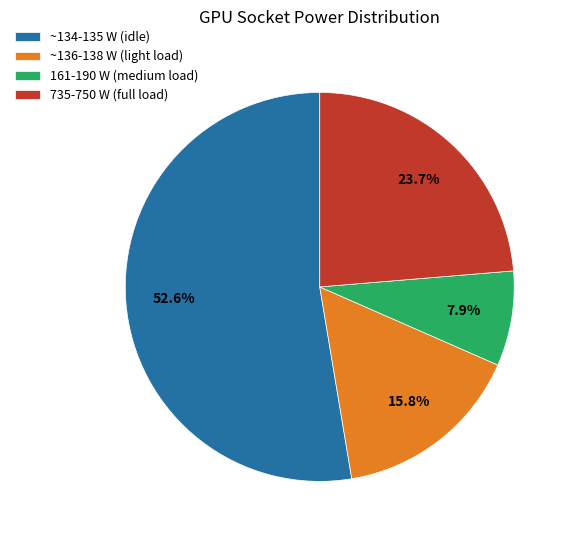

Rank the categories by value from highest to lowest.

~134-135 W (idle), 735-750 W (full load), ~136-138 W (light load), 161-190 W (medium load)